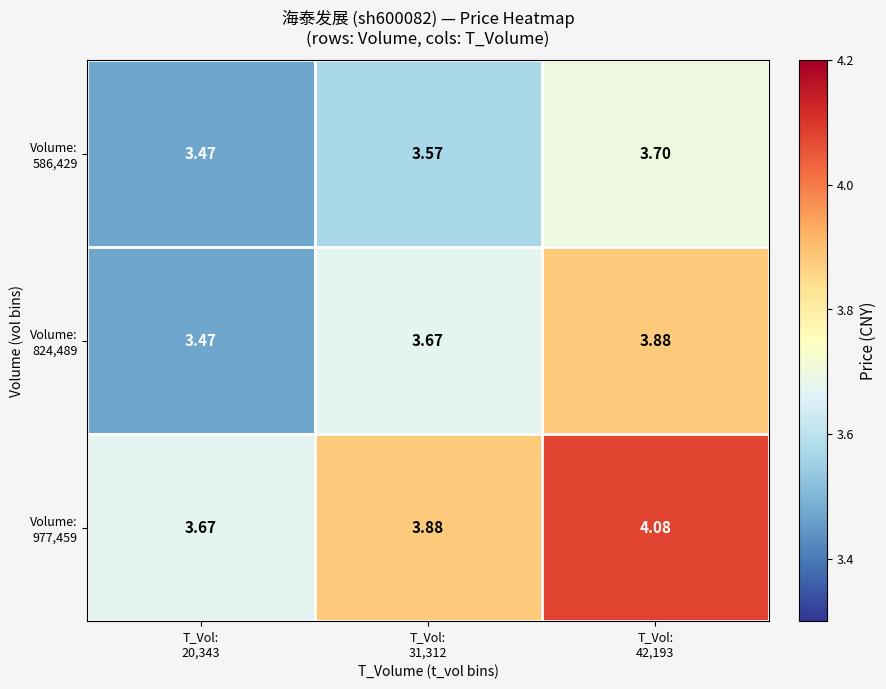

Which series has the largest total across all categories?

Volume: 977,459